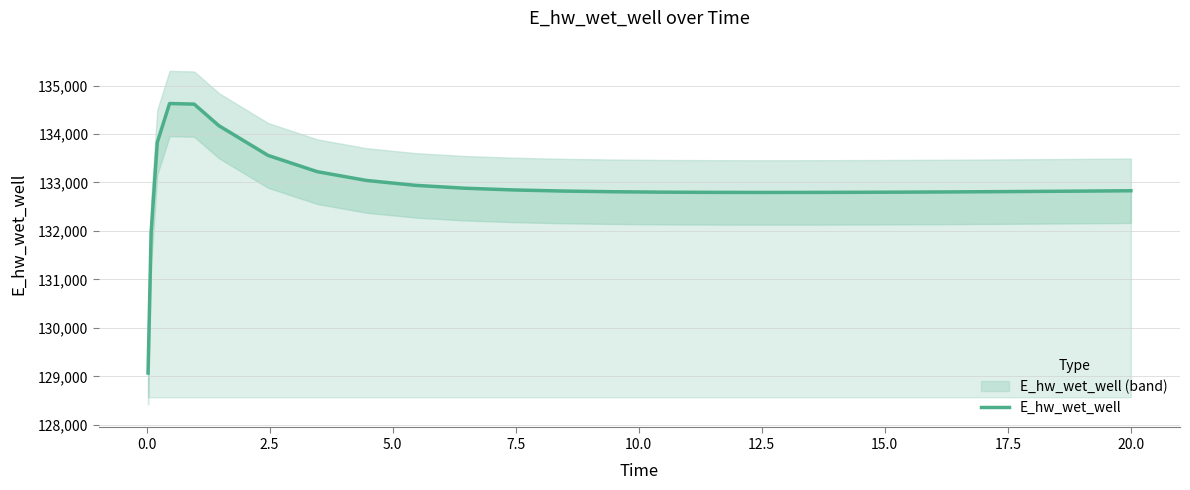

How many lines are shown in the chart?

1